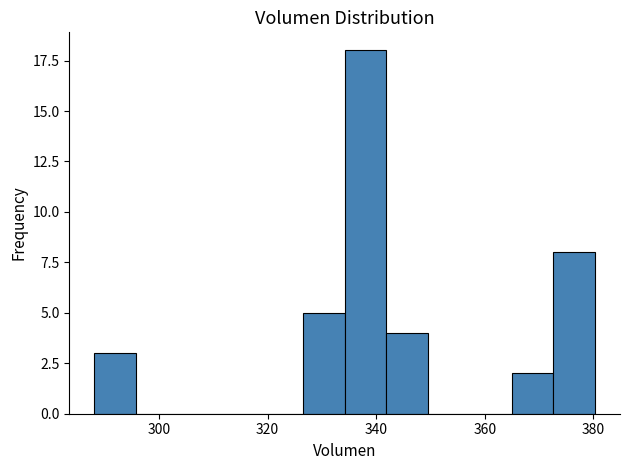

Read against the x-axis, roughly where is the centre of the tallest bar?

338